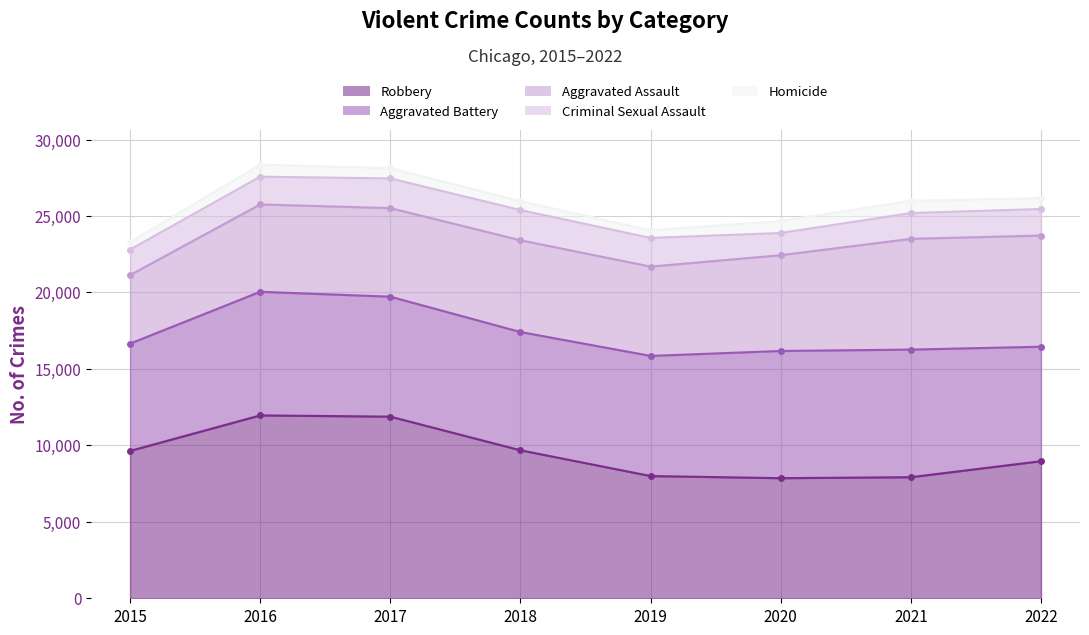

Between 2017 and 2022, which series saw the biggest shift?

Robbery